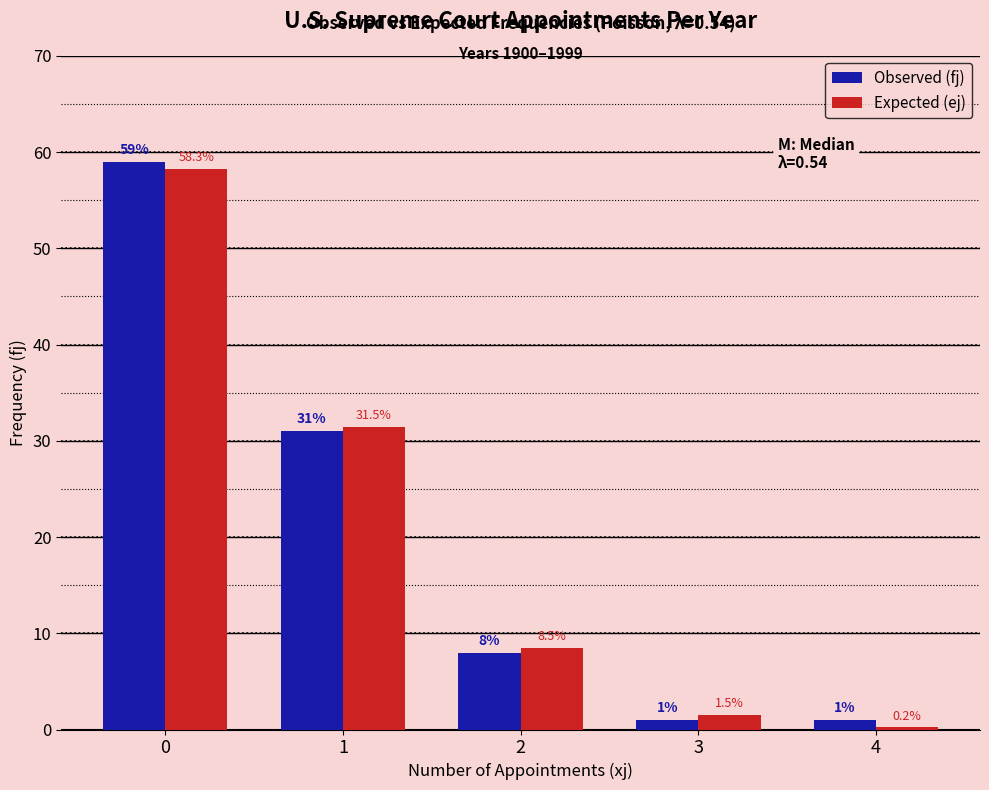

What is the difference between the Observed (fj) values at 3 and 2?

7.0